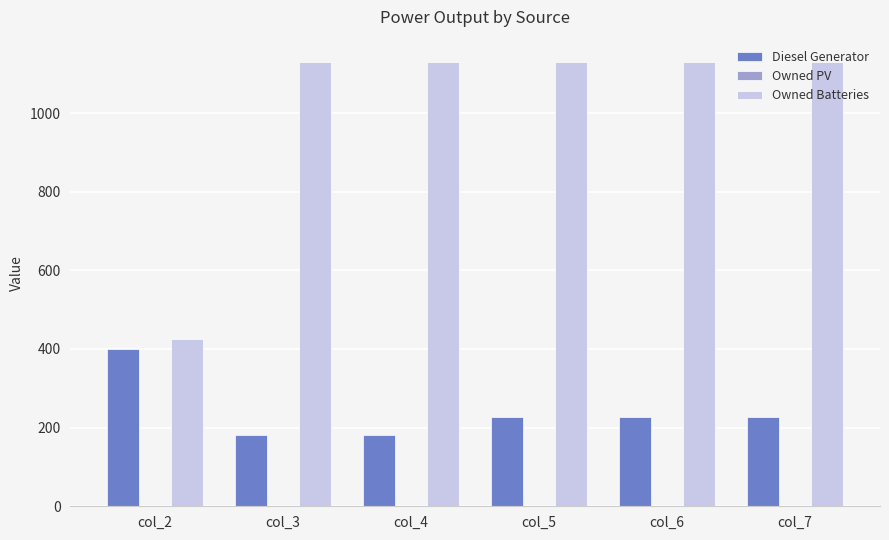

How many bars are there in each group?

2